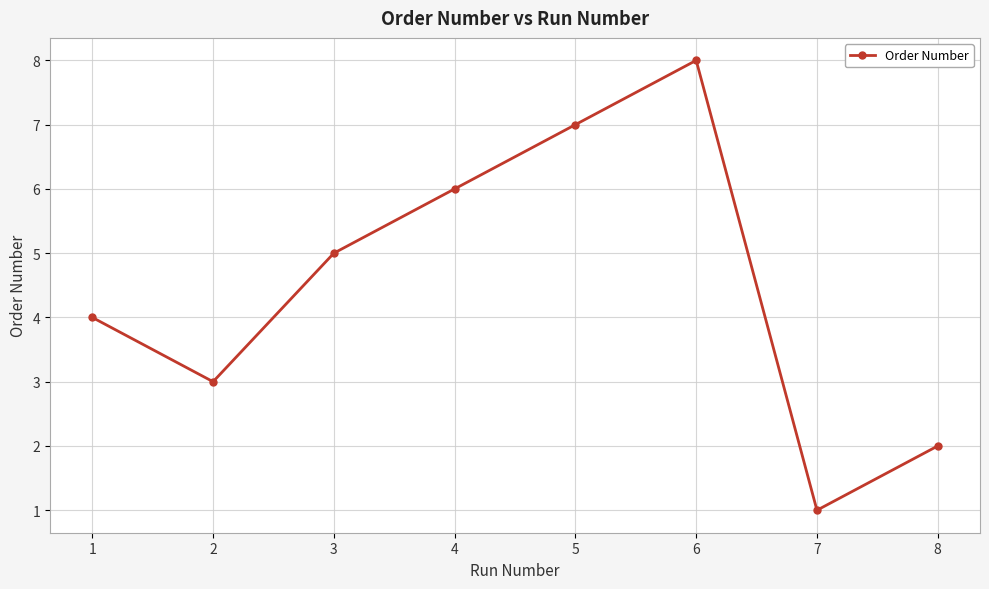

Where is the first local minimum?

2